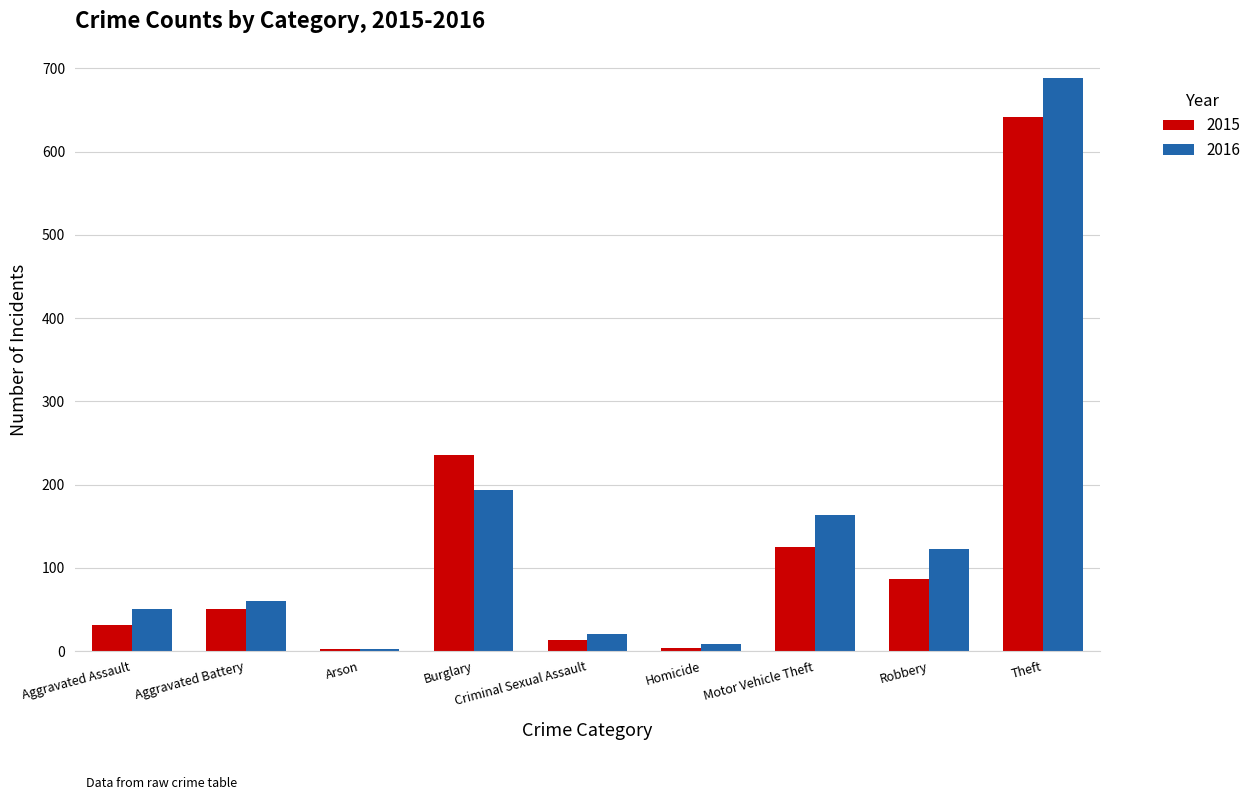

Which series changed the most between Aggravated Battery and Homicide?

2016